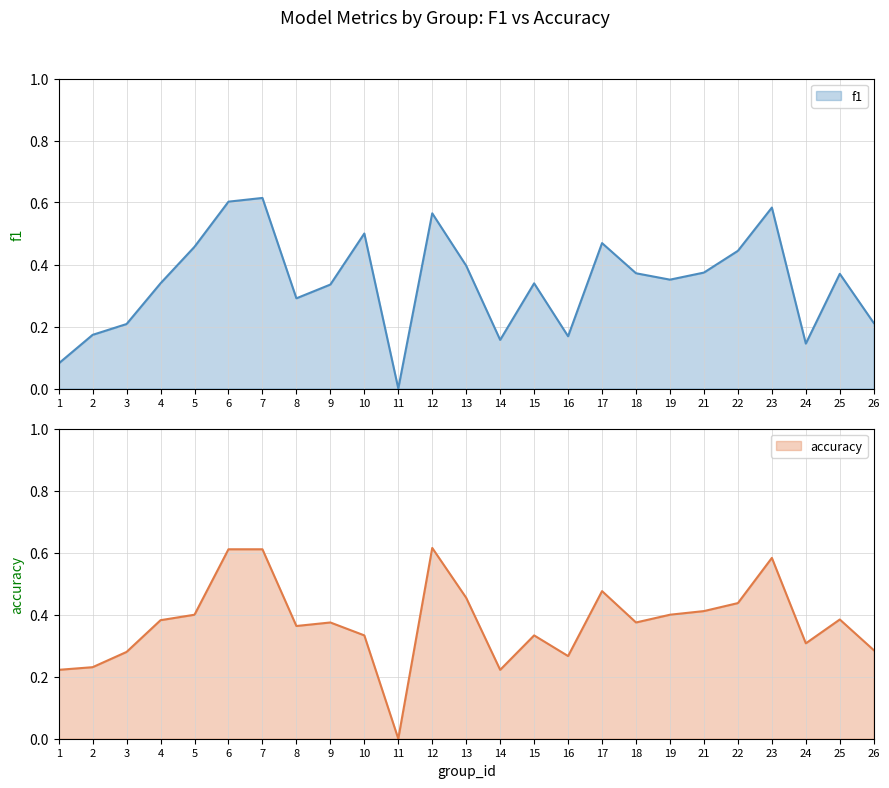

What is the sum of the f1 values at 19 and 14?

0.5